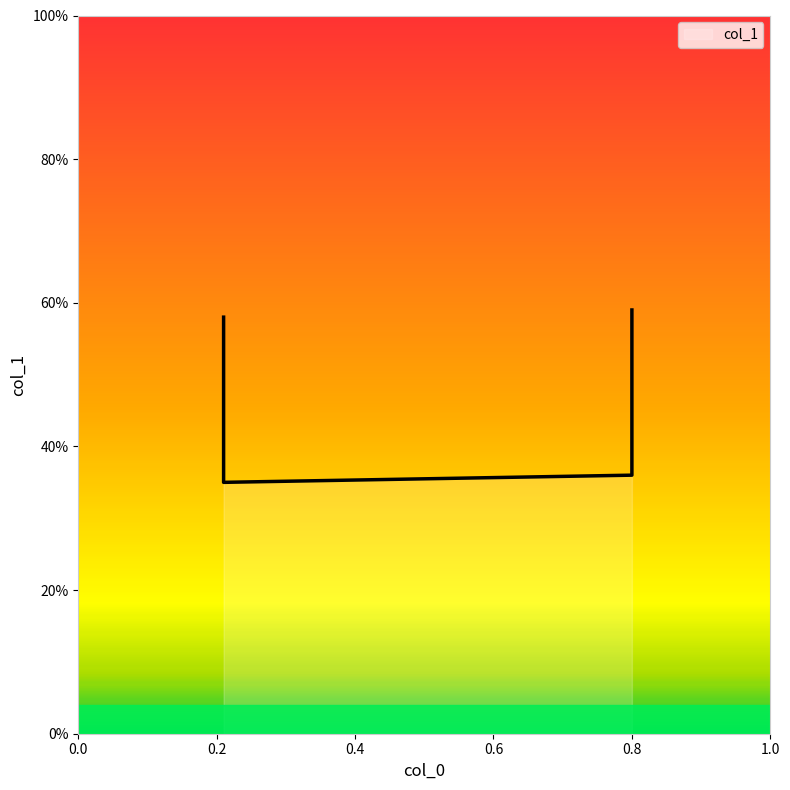

How many points are lower than both their immediate neighbors (excluding endpoints)?

1